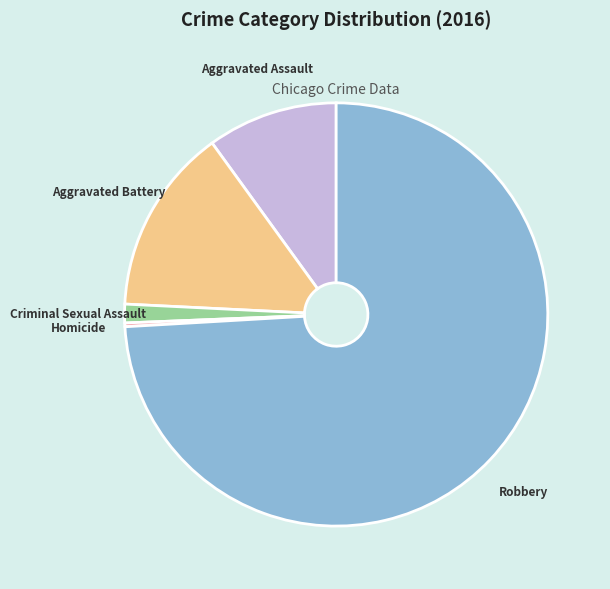

Rank the categories by value from highest to lowest.

Robbery, Aggravated Battery, Aggravated Assault, Criminal Sexual Assault, Homicide